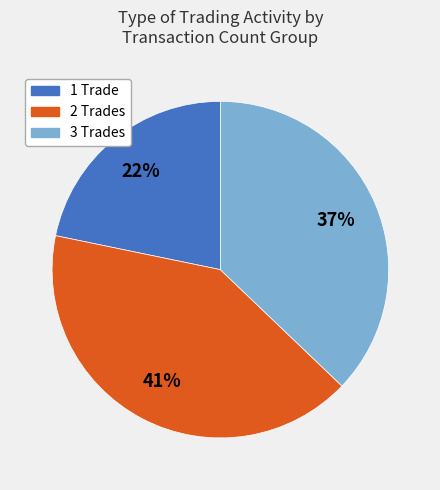

Is there any slice that represents more than half of the pie?

No